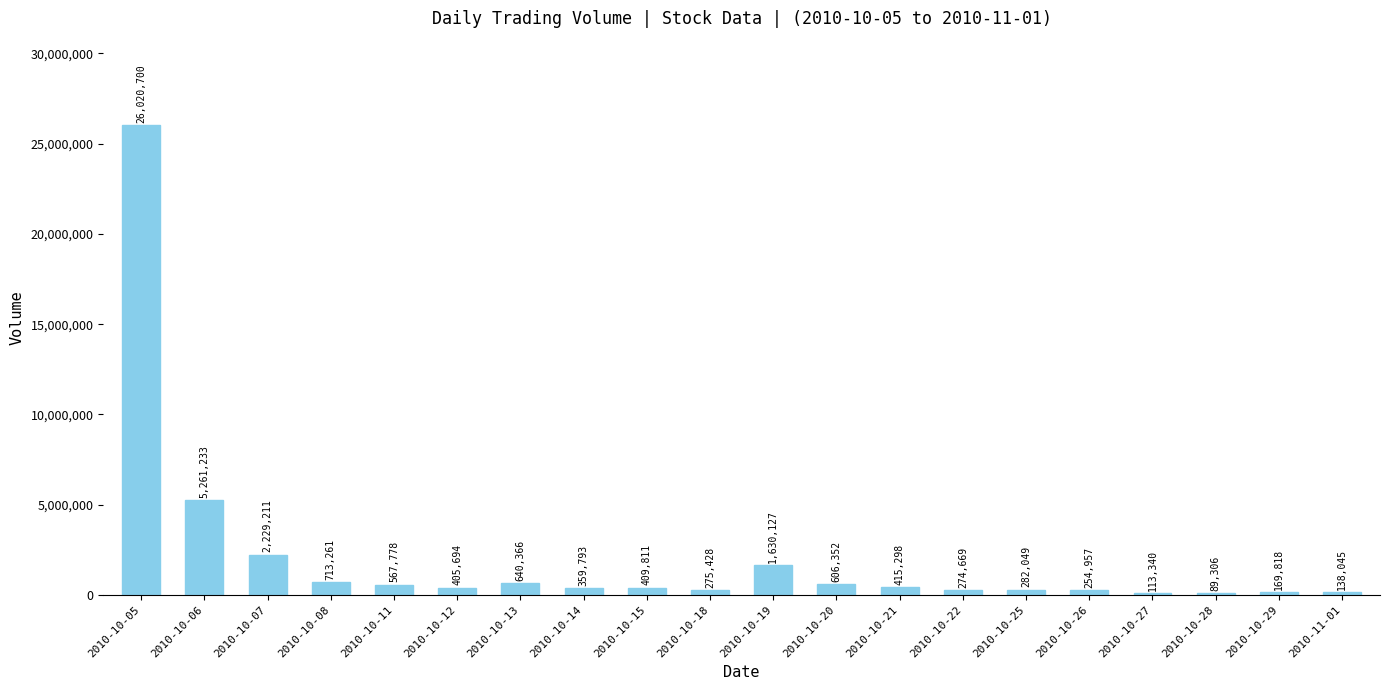

Does the chart contain stacked bars?

No